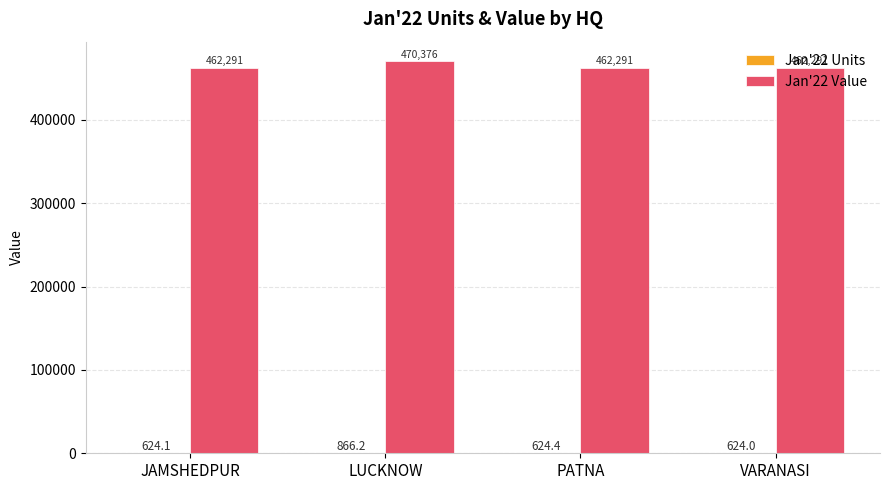

What is the maximum value shown in the chart?

470376.5